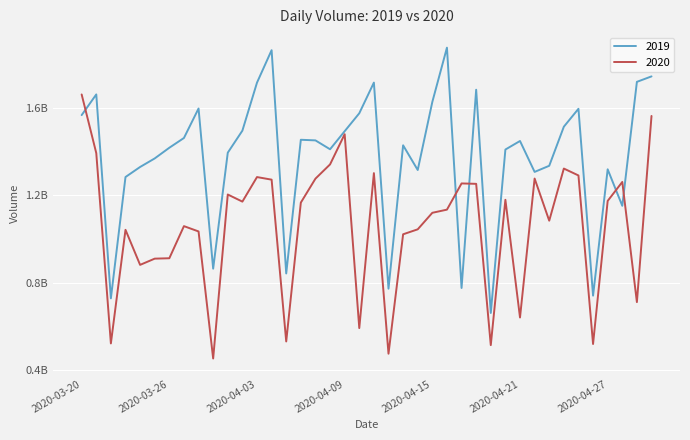

List the series in order of their overall mean, highest first.

2019, 2020